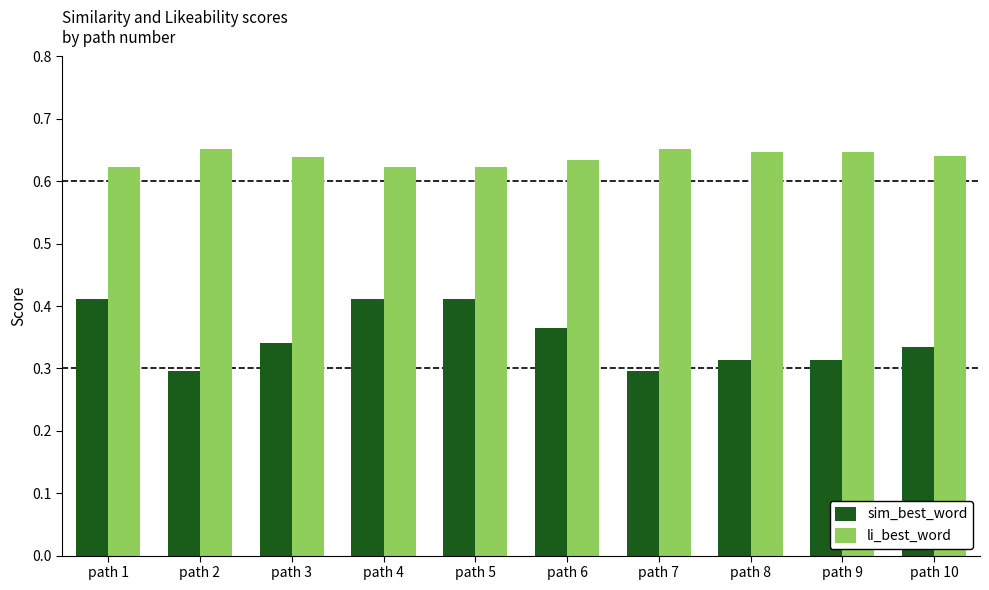

Between path 2 and path 5, which series saw the biggest shift?

sim_best_word